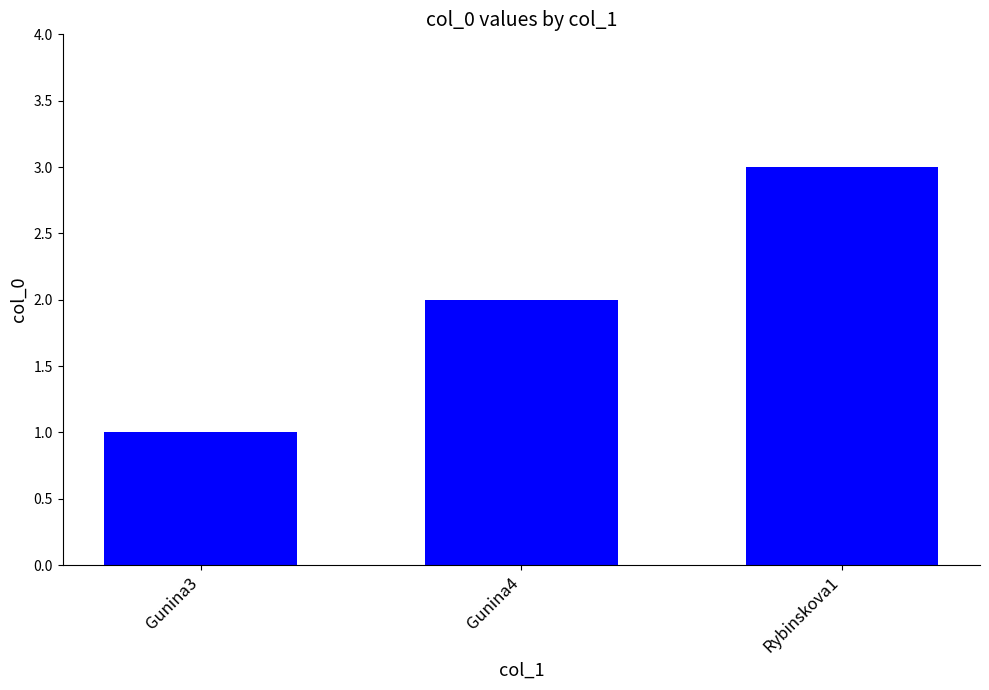

How many bars are there in total?

3